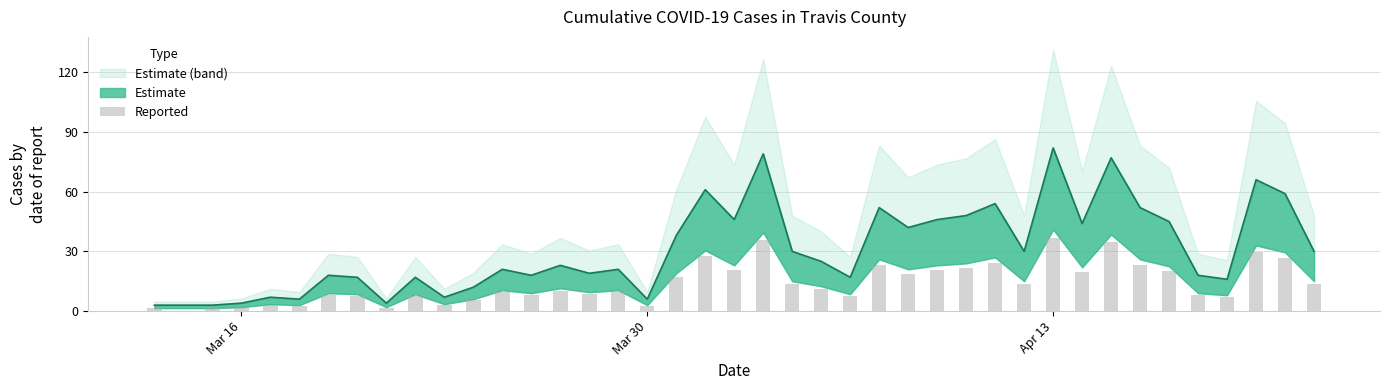

What is the smallest value displayed?

1.4